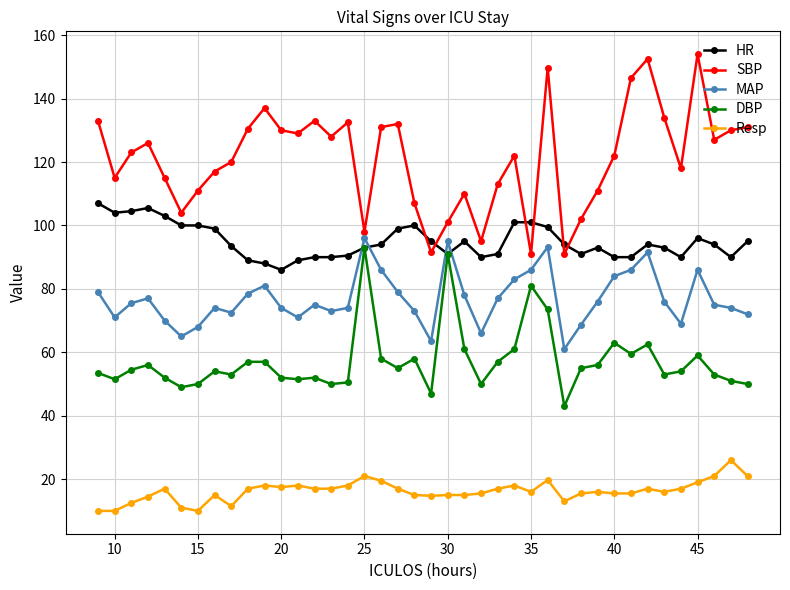

Which series has the widest spread of values?

SBP